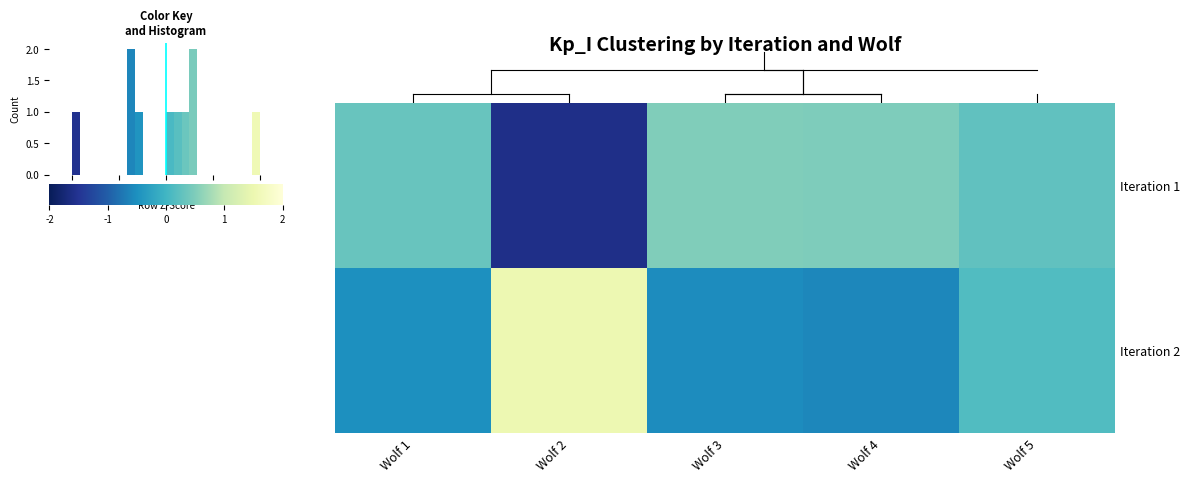

Reading left to right, extract all data points from this chart.

Iteration 1: 0.4	-2.0	0.6	0.6	0.3
Iteration 2: -0.6	1.9	-0.7	-0.7	0.2